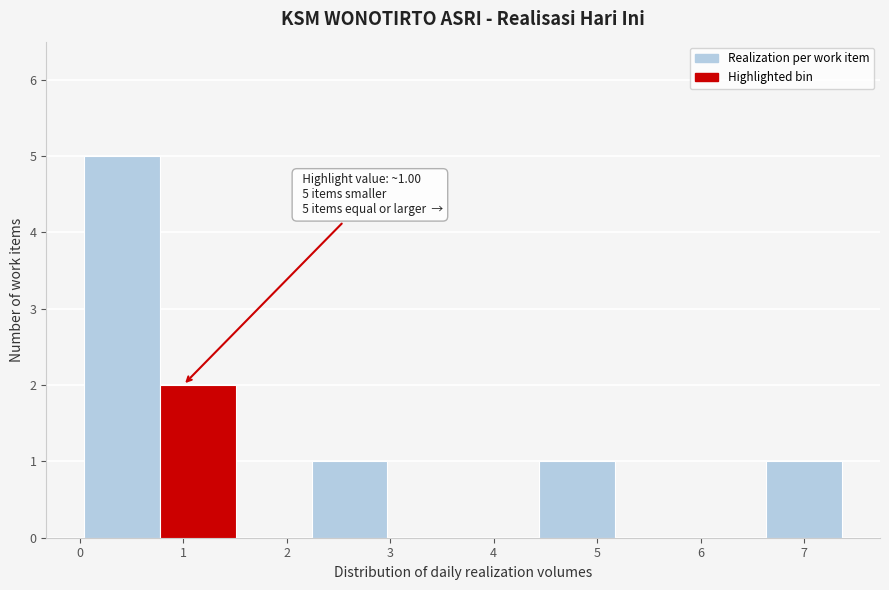

Over which range of the x-axis is the bar tallest?

0.0 to 0.8